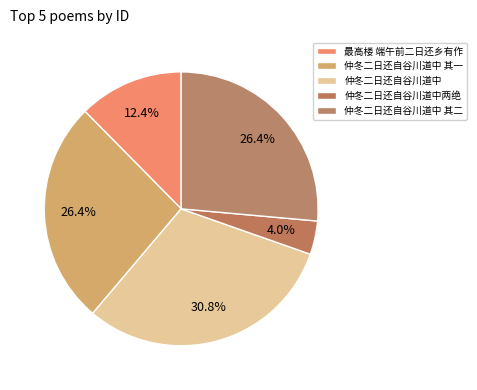

How many slices are in this pie chart?

5